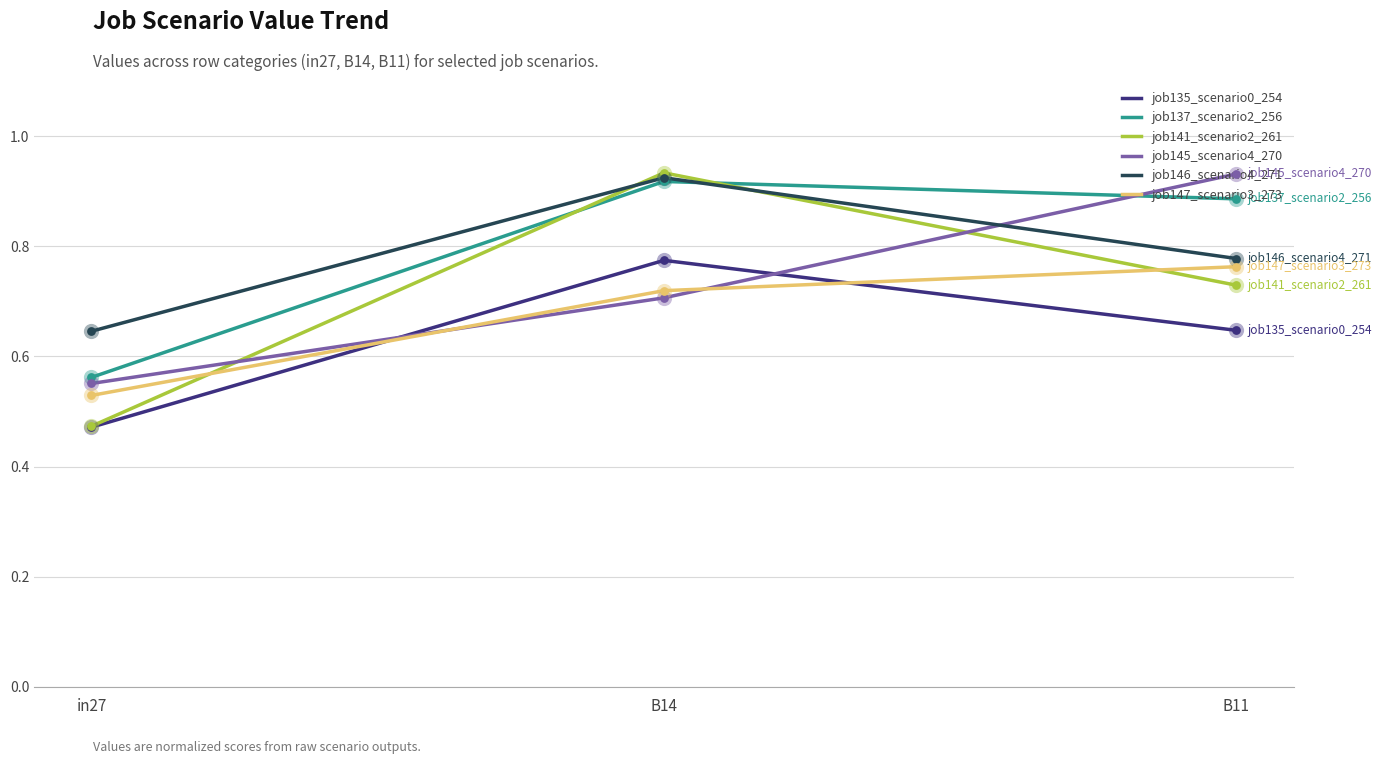

At how many categories does at least one series exceed 0?

3